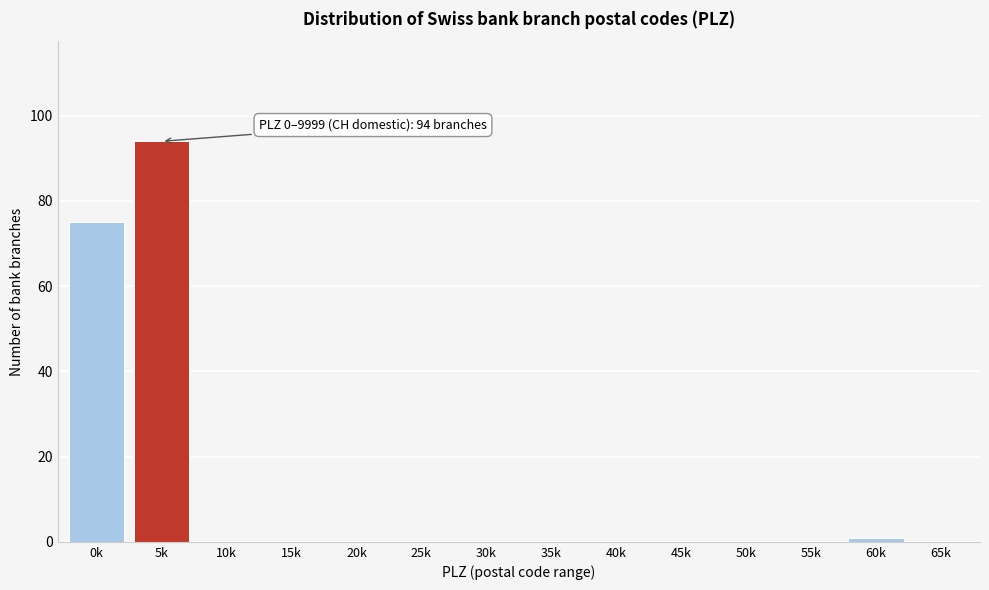

Reading right to left, transcribe all the data shown in this chart.

65k=0	60k=1	55k=0	50k=0	45k=0	40k=0	35k=0	30k=0	25k=0	20k=0	15k=0	10k=0	5k=94	0k=75